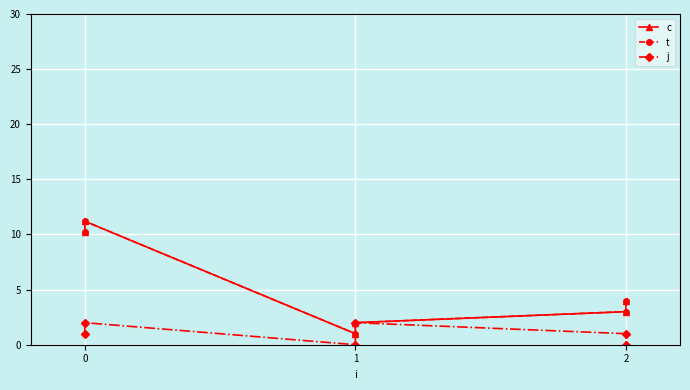

What is the approximate value of t at 1?

1.0